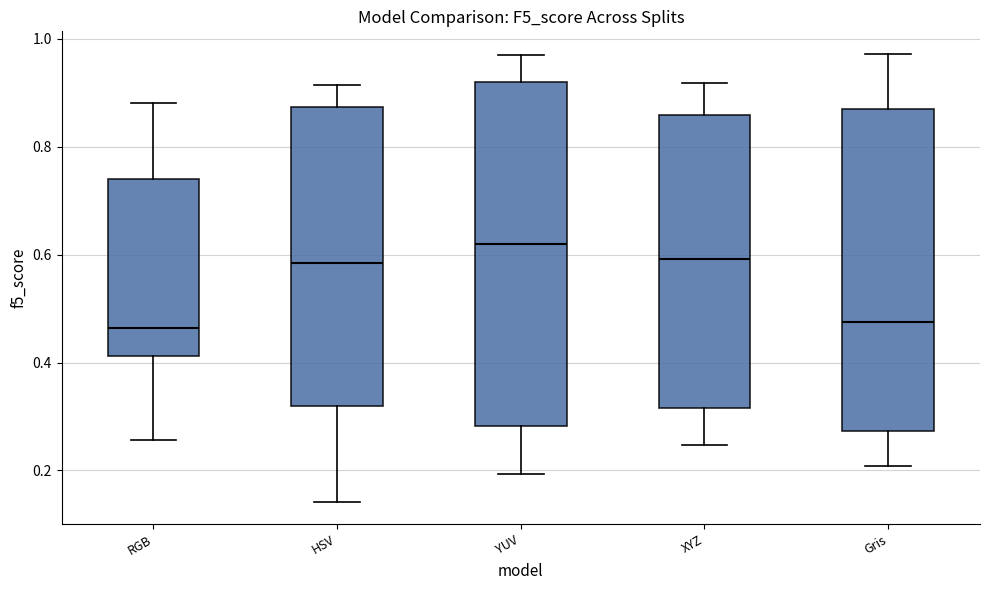

Which box is the tallest, from its lower edge to its upper edge?

YUV